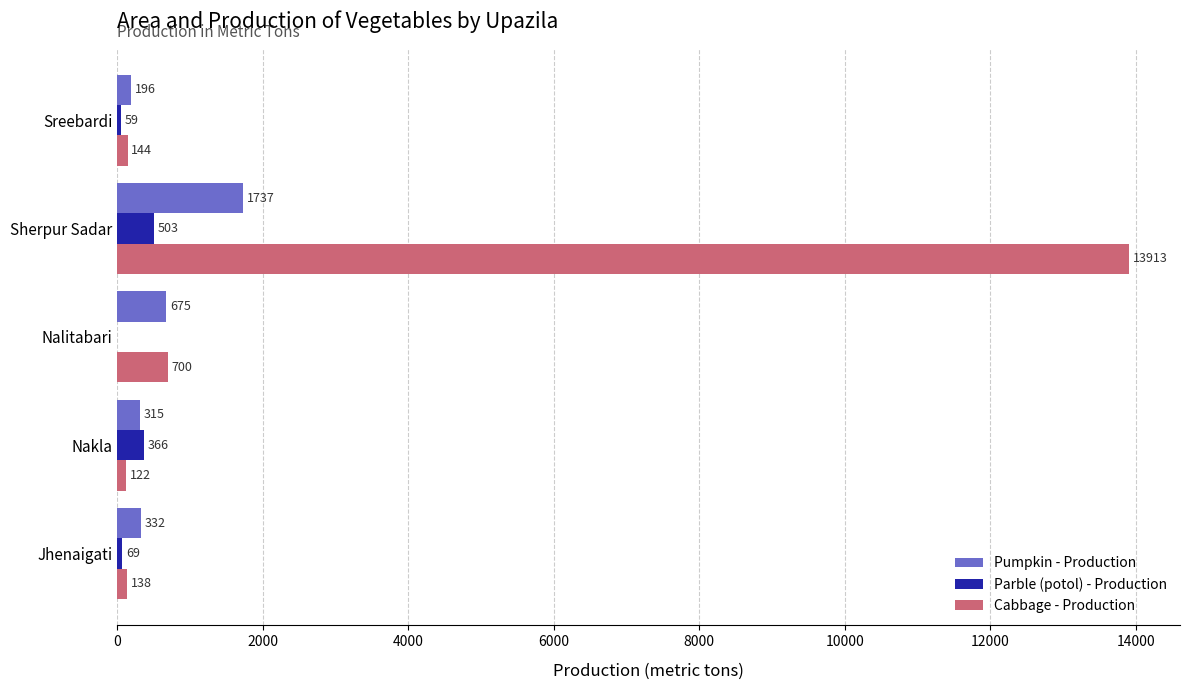

Which series changed the most between Nalitabari and Sherpur Sadar?

Cabbage - Production